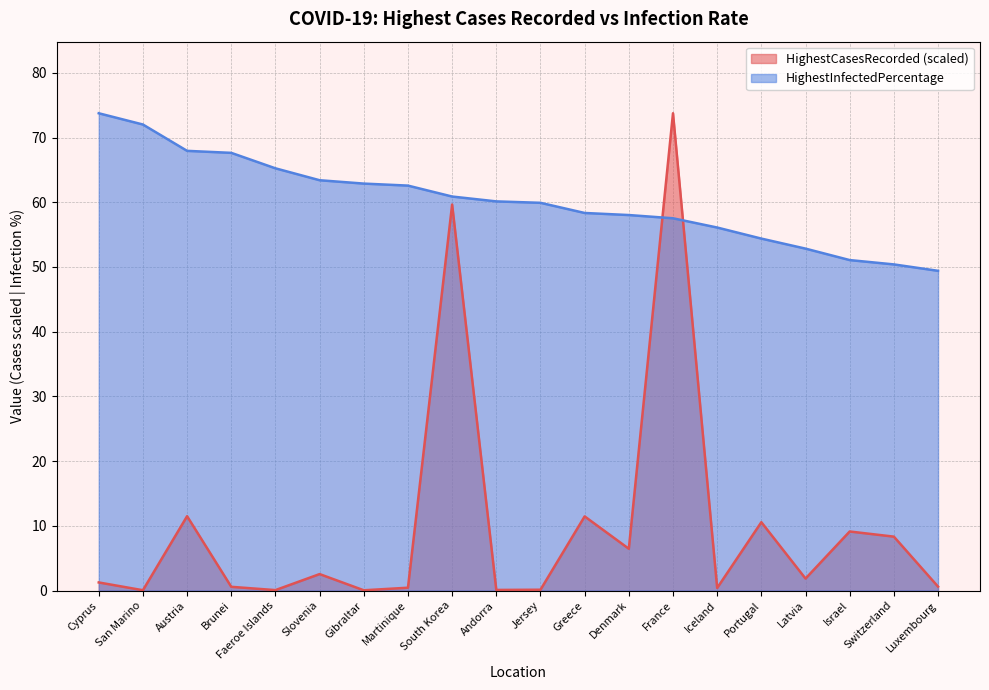

At how many categories does at least one series exceed 69?

3